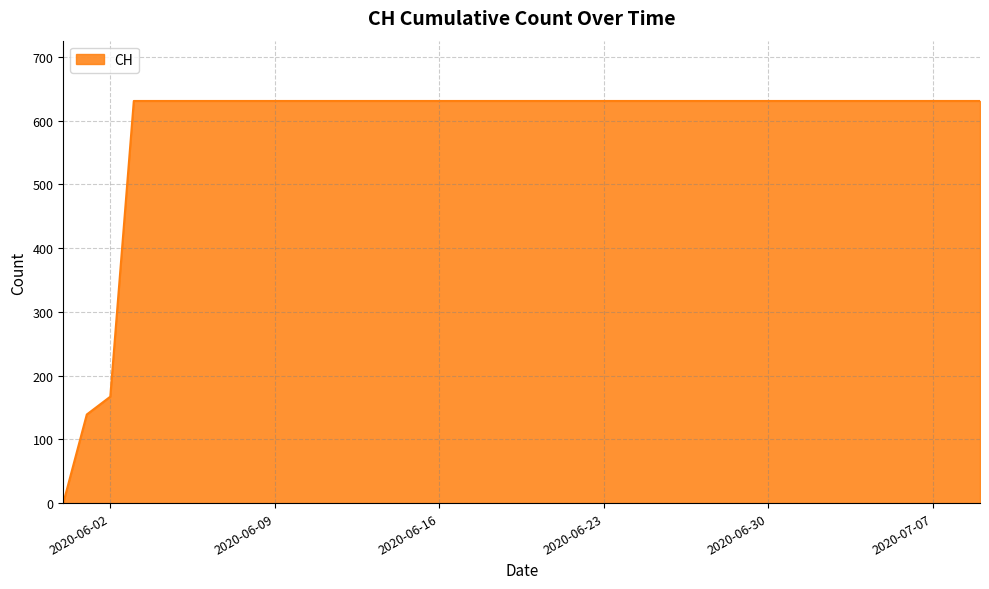

What is the greatest value displayed?

631